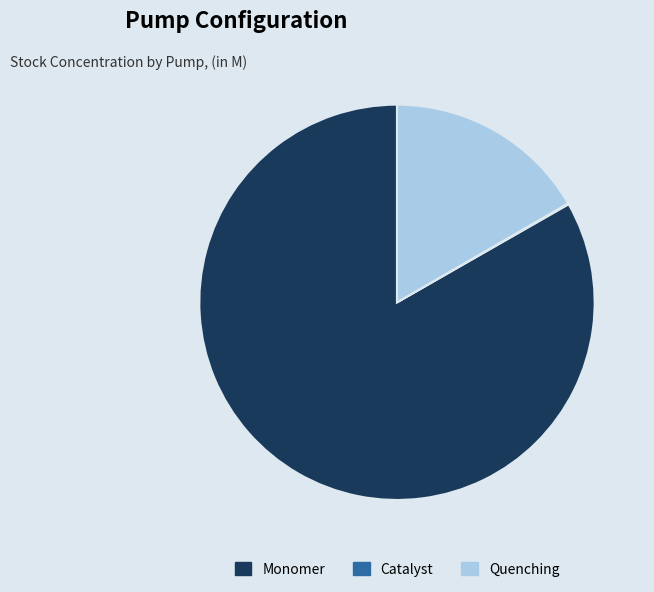

Is it true that Monomer is 83% of the pie?

True